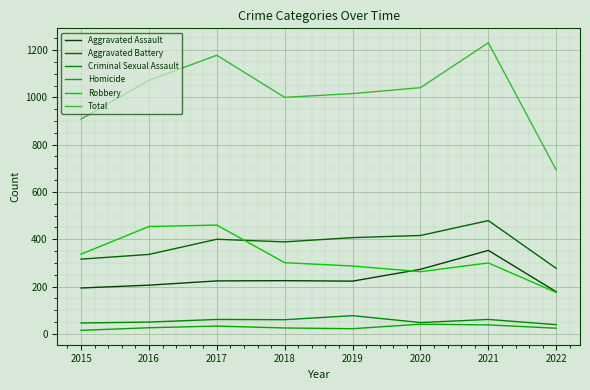

True or false: Criminal Sexual Assault and Total cross at least once.

False